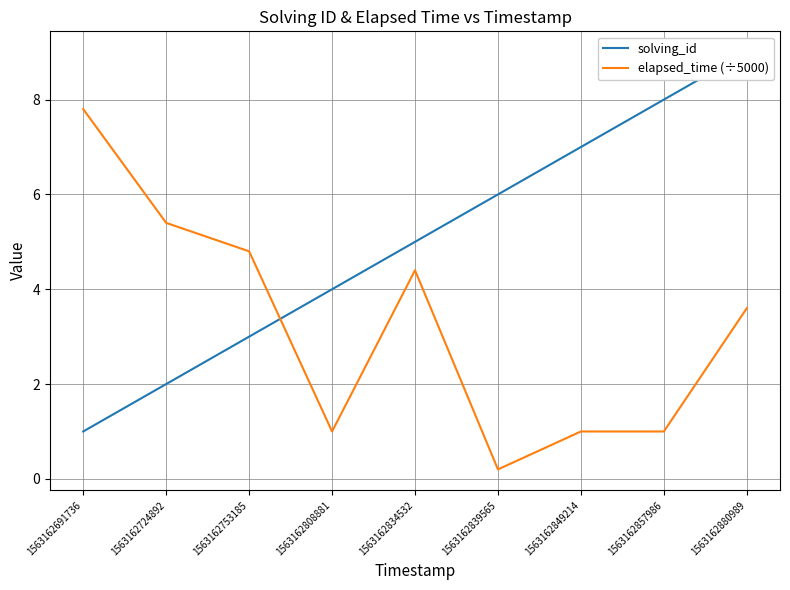

What is the difference between the elapsed_time (÷5000) values at 1563162691736 and 1563162849214?

6.8